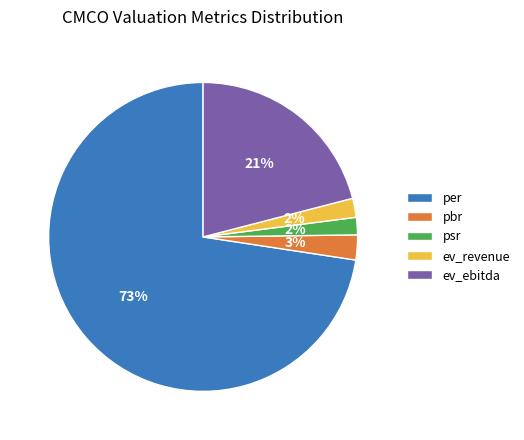

Between per and ev_revenue, which is larger?

per